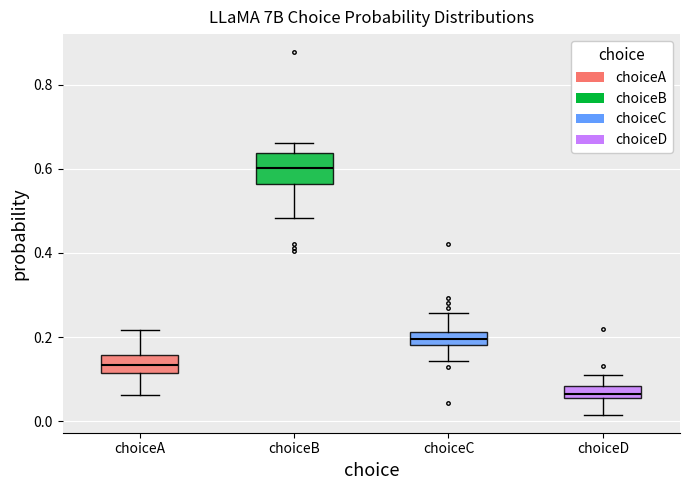

Reading left to right, read every box against the y-axis: the position of its median line, the range the box covers, and the ends of its whiskers. The values are not printed on the chart, so give them approximately, as read against the axis.

choiceA: median 0.14, box 0.12 to 0.16, whiskers 0.06 to 0.22
choiceB: median 0.60, box 0.56 to 0.64, whiskers 0.48 to 0.66
choiceC: median 0.20, box 0.18 to 0.22, whiskers 0.14 to 0.26
choiceD: median 0.06 (inside the box), box 0.06 to 0.08, whiskers 0.02 to 0.12